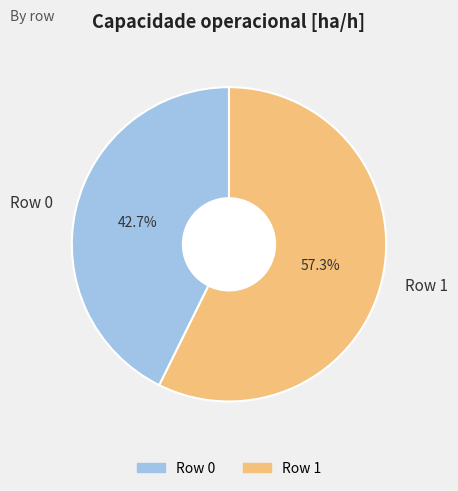

Count the number of slices in the pie.

2